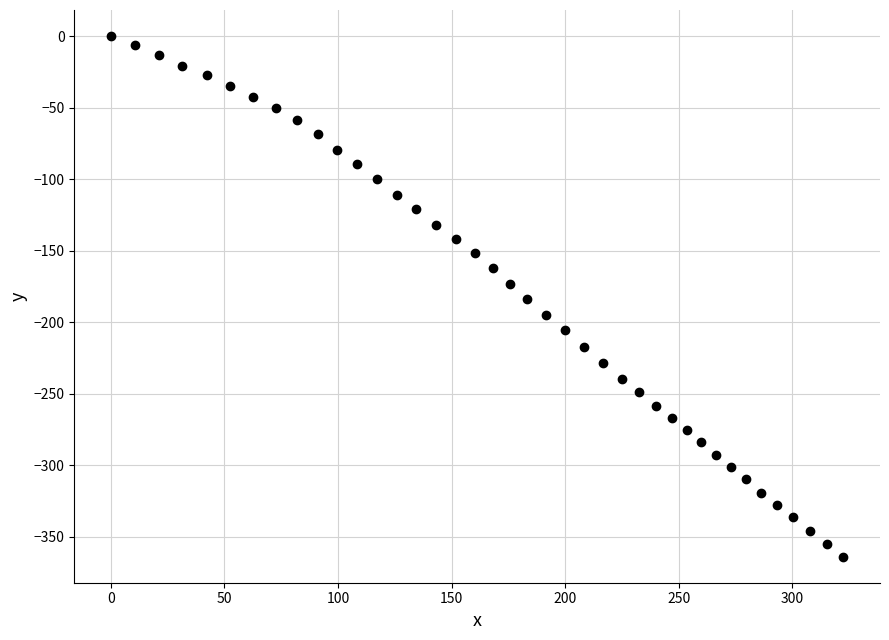

What is the range of X values (max minus min)?

322.5